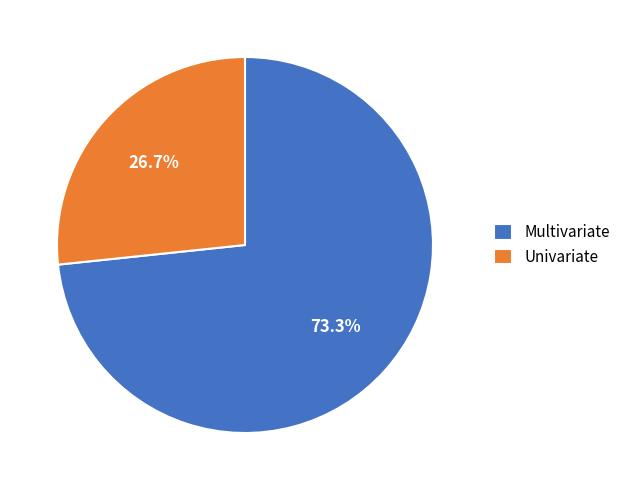

Which slice is the largest?

Multivariate